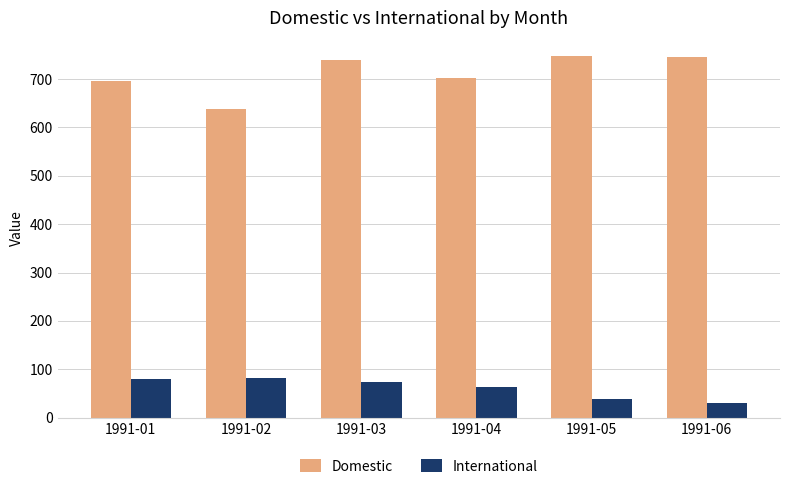

What are all the series names shown in the legend?

Domestic, International